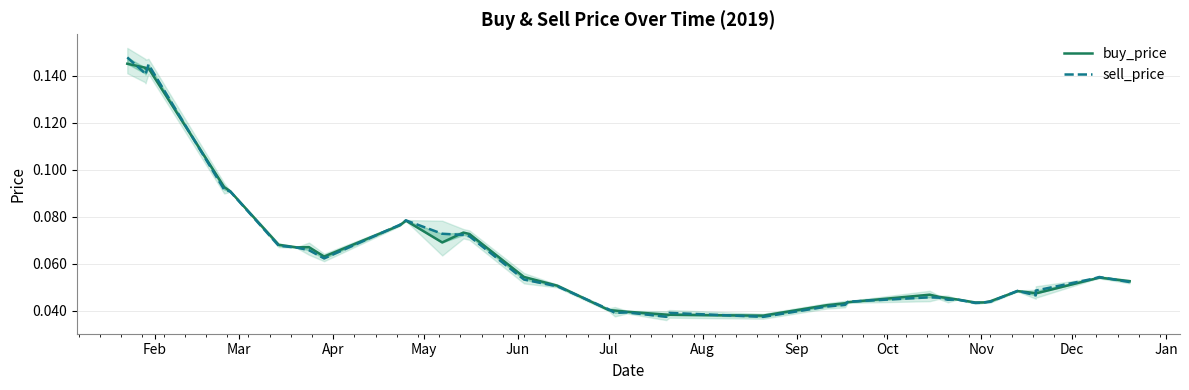

How many intersections are there between buy_price and sell_price?

15